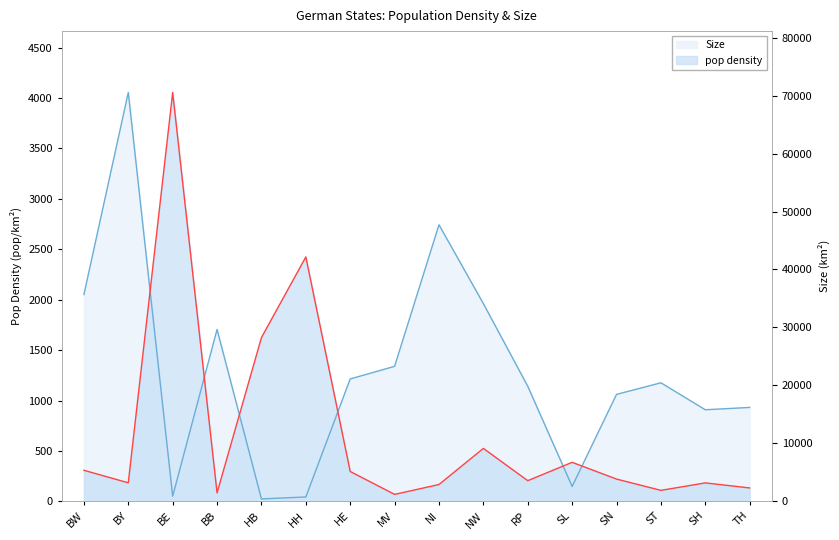

Rank the series by their average value, from highest to lowest.

Size, pop density